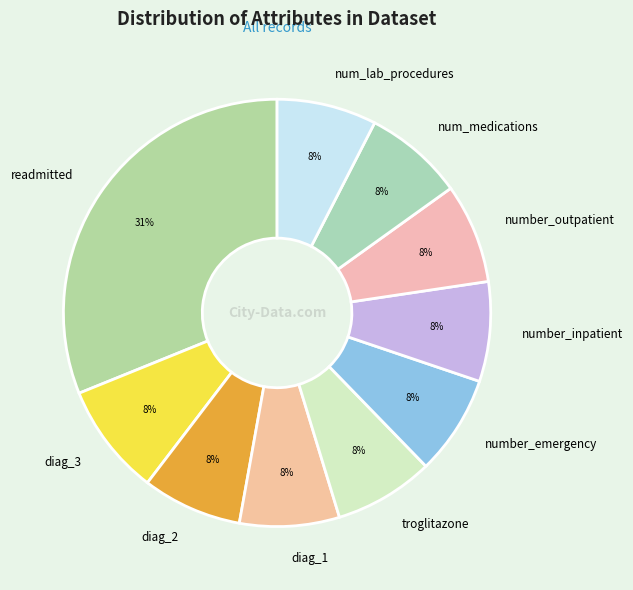

The num_medications slice represents 16% of the pie. True or false?

False